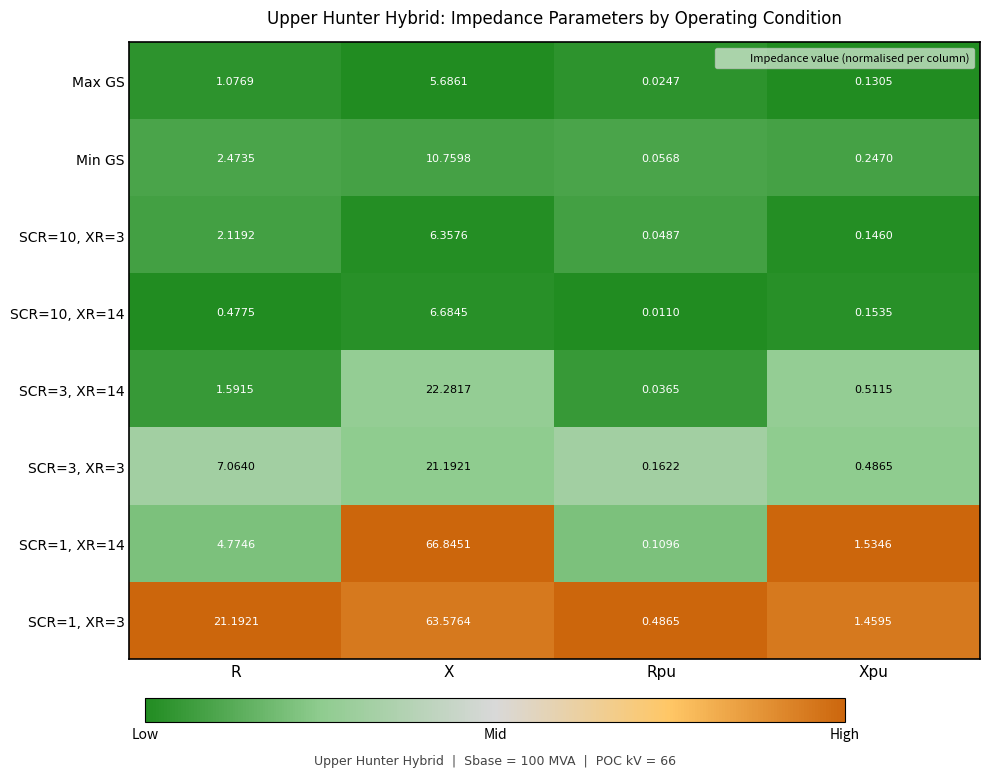

At which category is the sum across all series the highest?

X